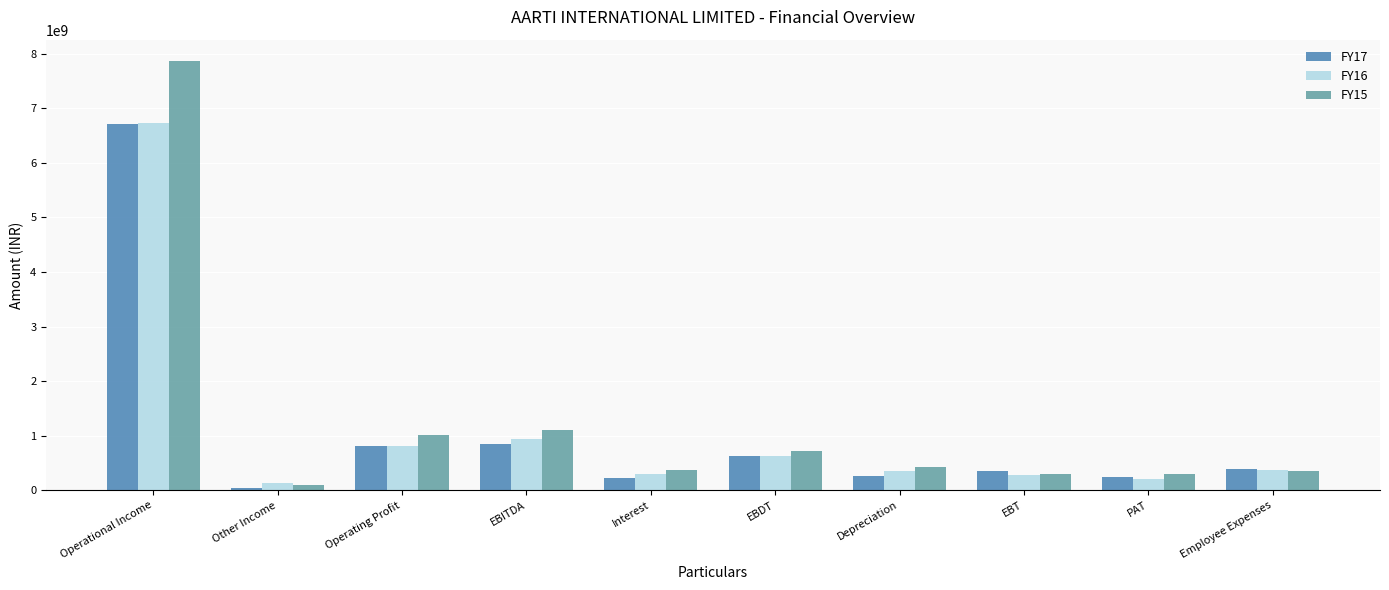

What is the label of the 3rd bar from the right?

EBT